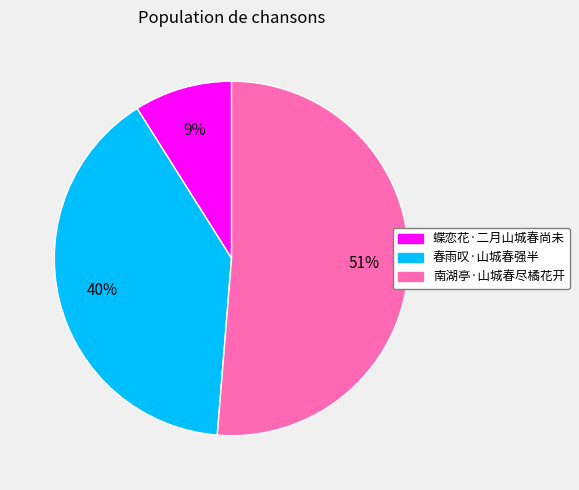

What percentage is the 蝶恋花·二月山城春尚未 slice, to the nearest percent?

9%